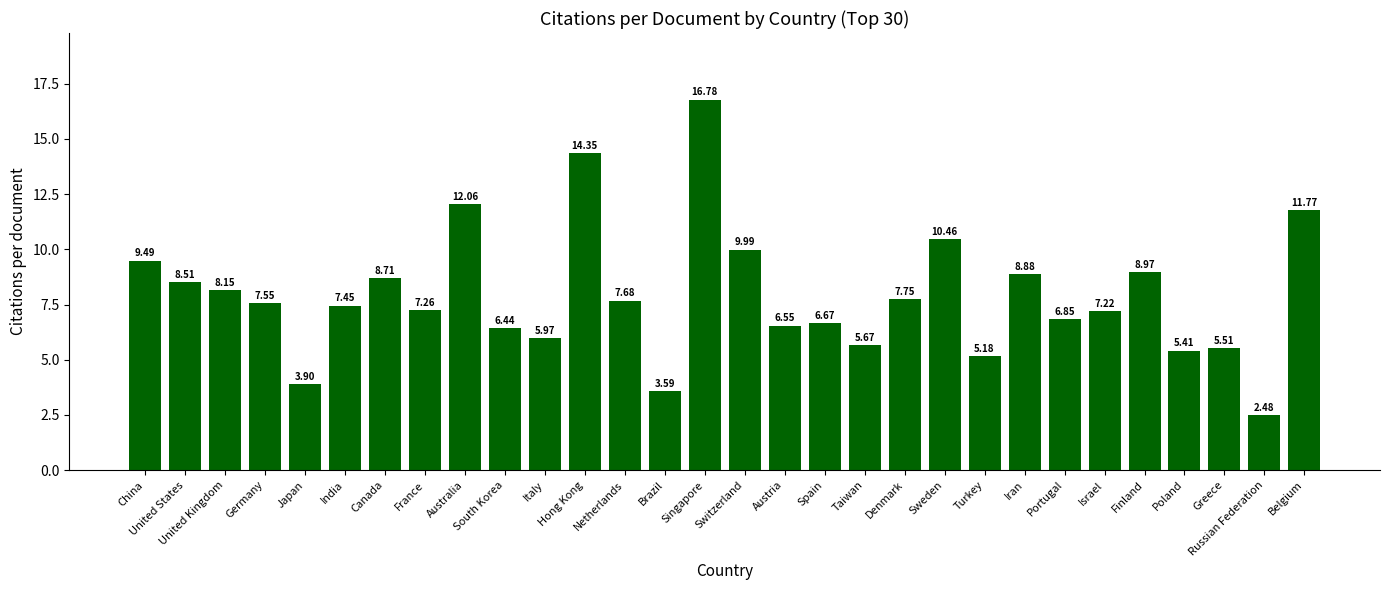

How many distinct data groups are displayed?

1